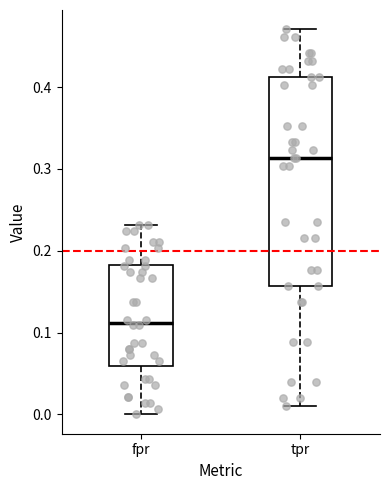

Which box has the lowest median line?

fpr